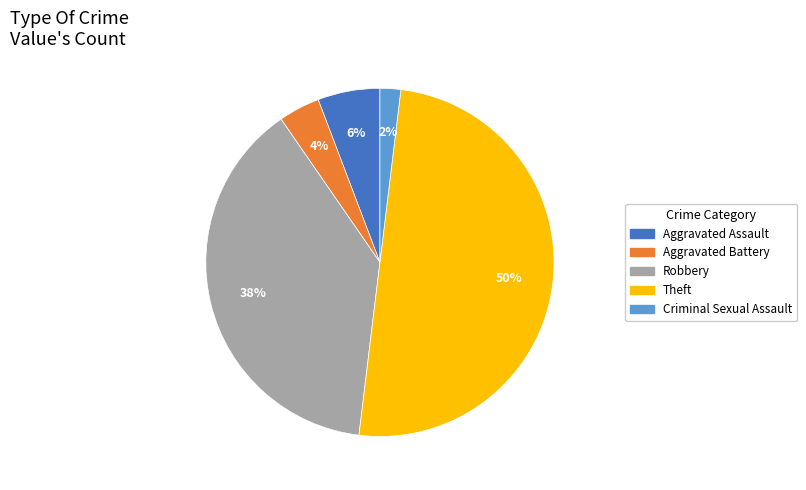

To the nearest percent, what portion does Aggravated Battery represent?

4%